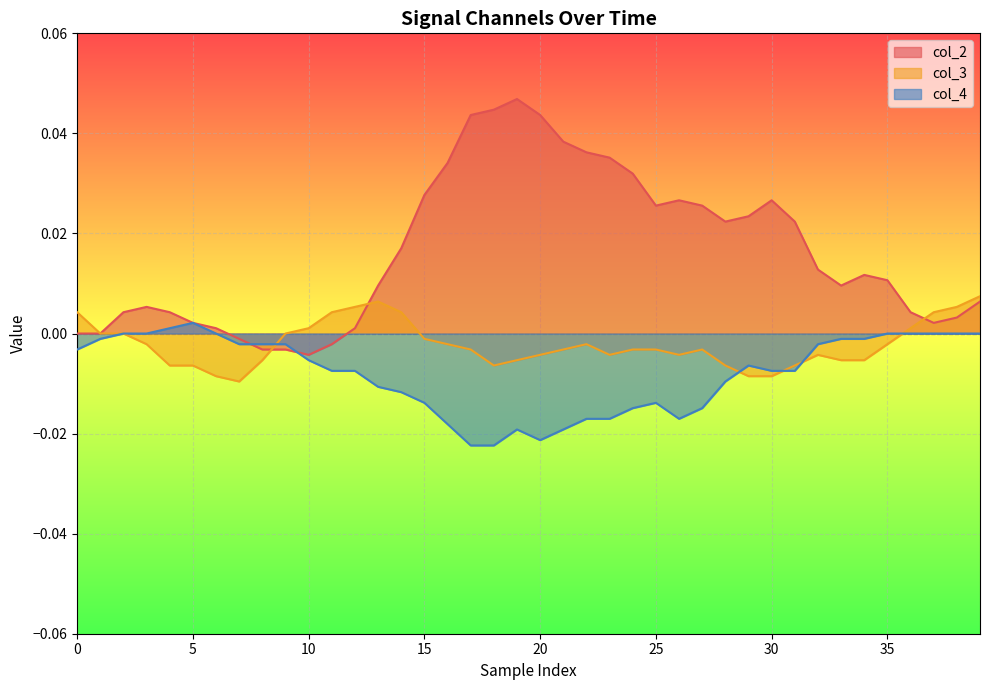

Which category has the lowest value across all series?

17